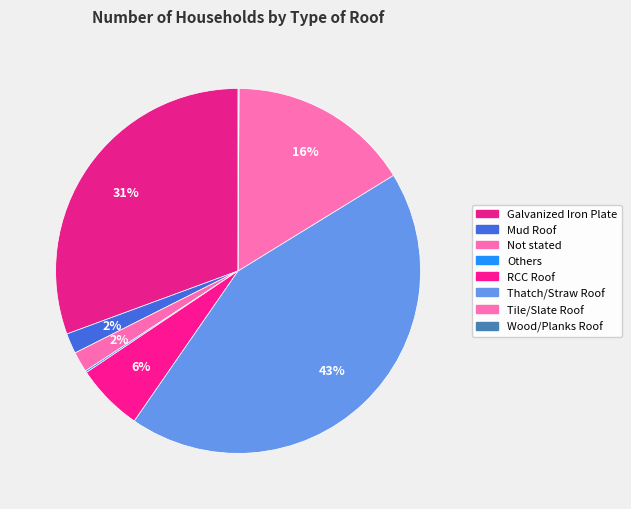

Does any single category account for the majority?

No